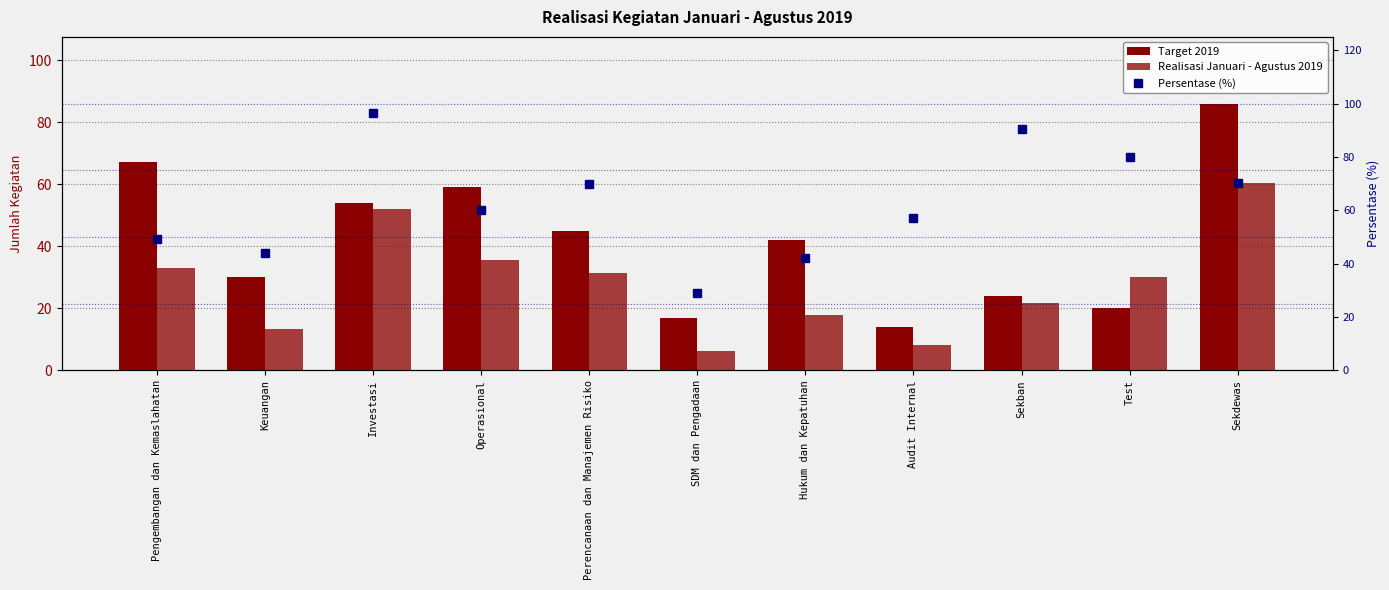

At which label does Realisasi Januari - Agustus 2019 first exceed 30?

Pengembangan dan Kemaslahatan